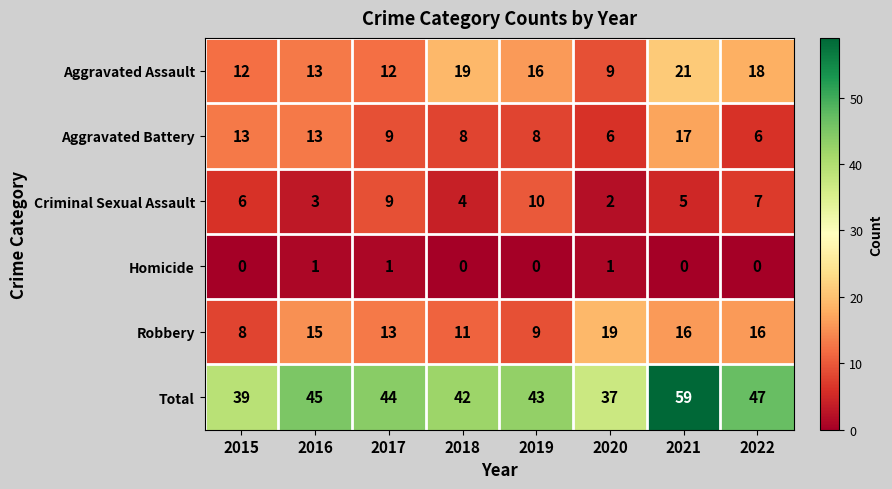

Which category has the highest value across all series?

2021